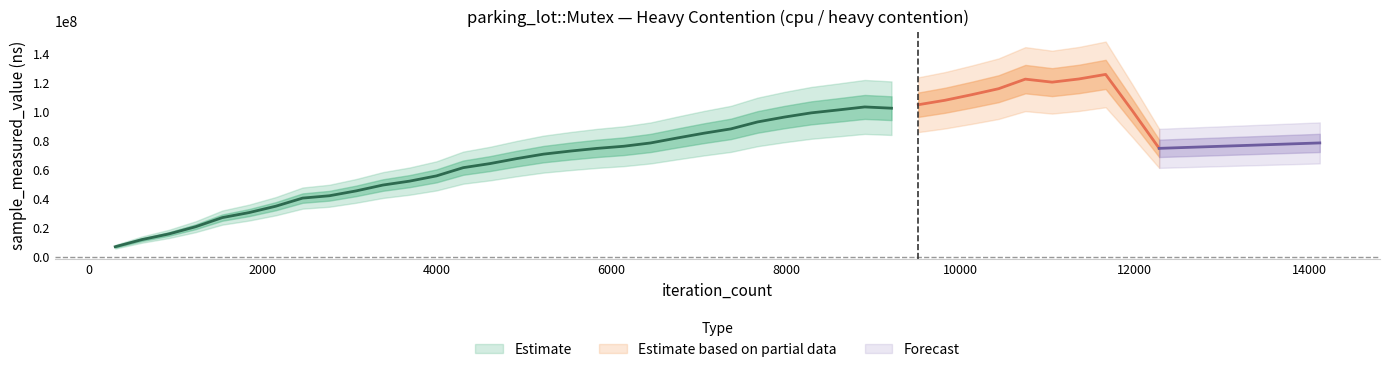

The value at 10131 is 113501000. True or false?

True